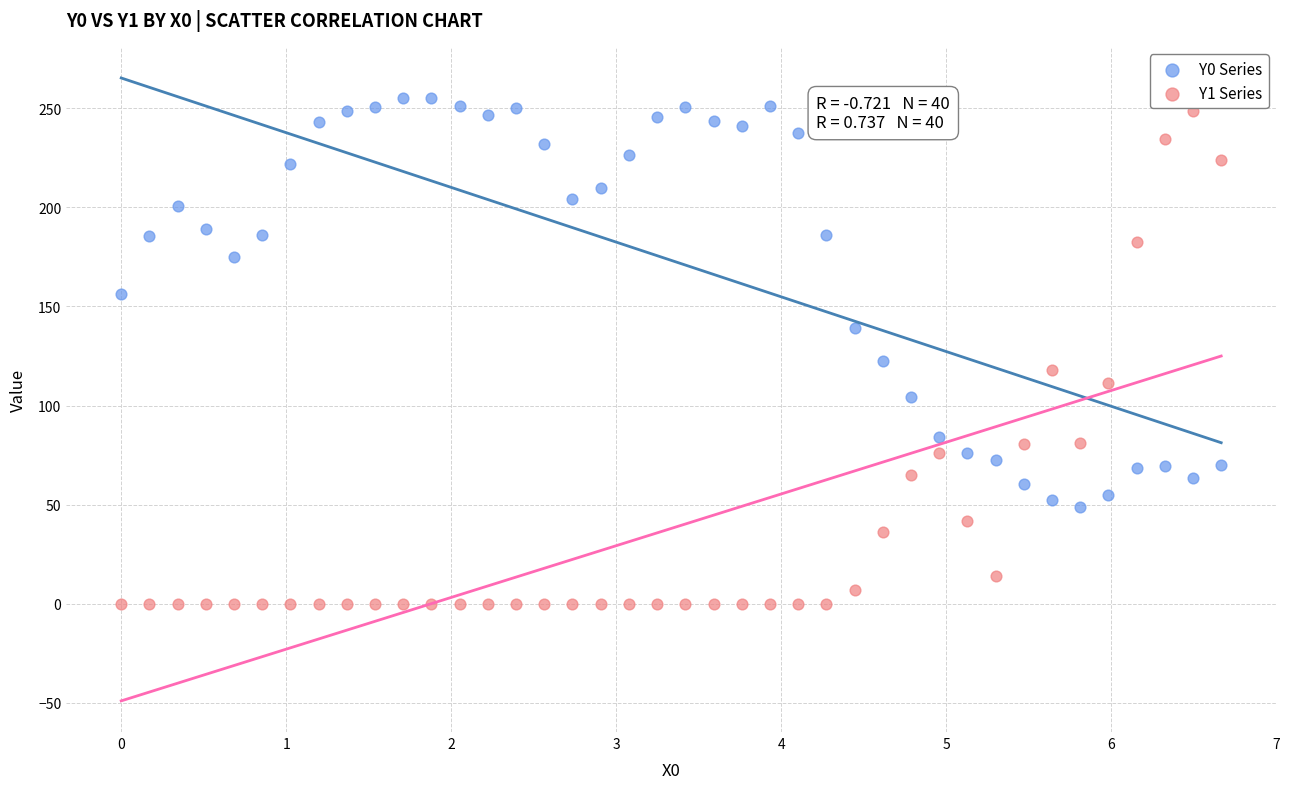

Which series contains the highest Y value?

Y0 Series